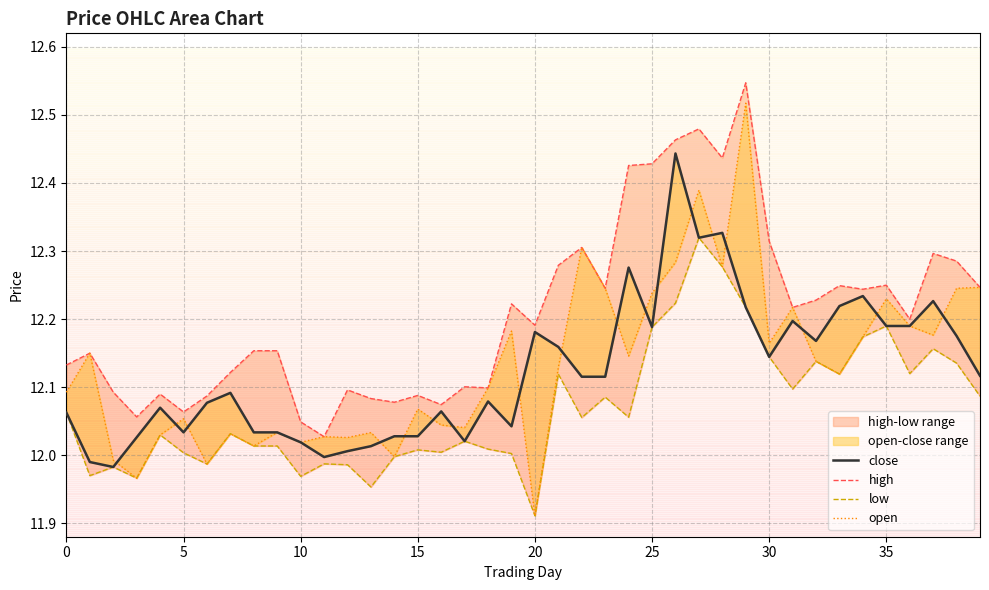

Rank the series by their maximum value, from highest to lowest.

high, open, close, low